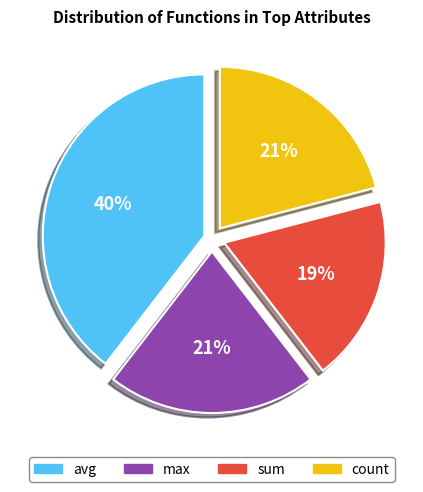

To the nearest percent, what is the average slice percentage?

25%